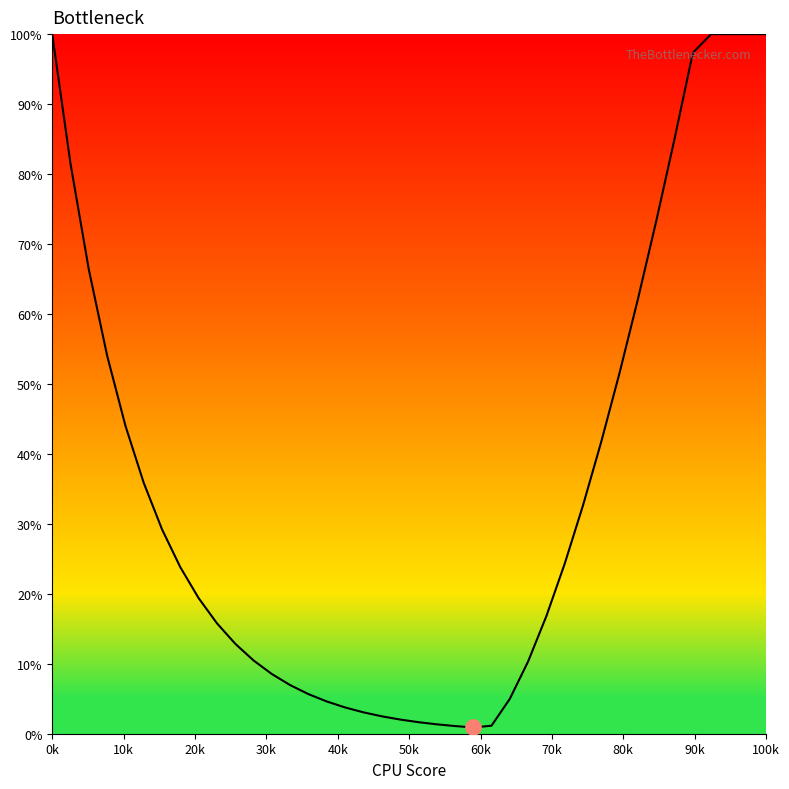

What is the difference between the maximum and minimum values?

99.1